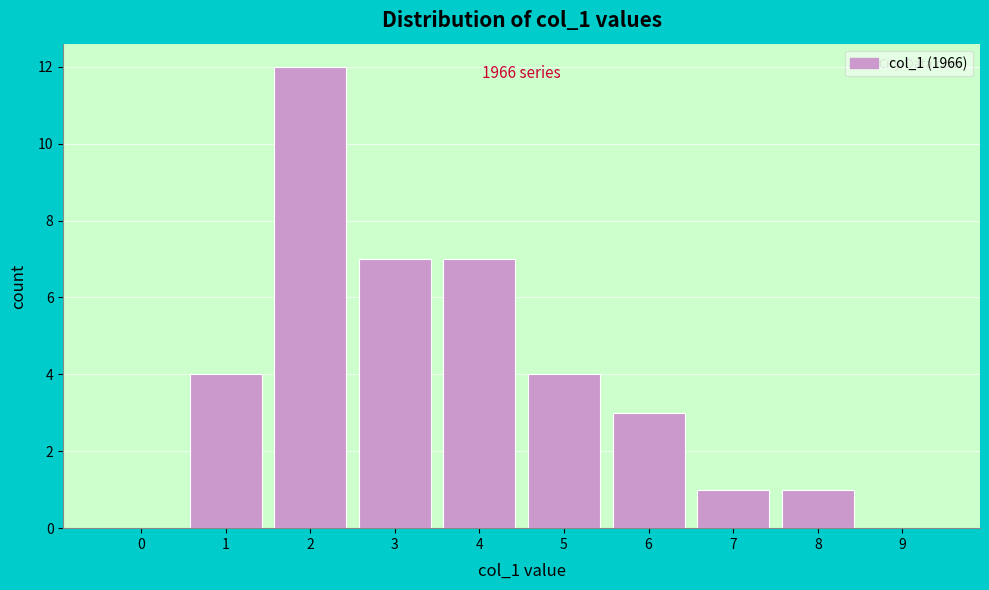

Reading left to right, transcribe all the data shown in this chart.

0=0	1=4	2=12	3=7	4=7	5=4	6=3	7=1	8=1	9=0